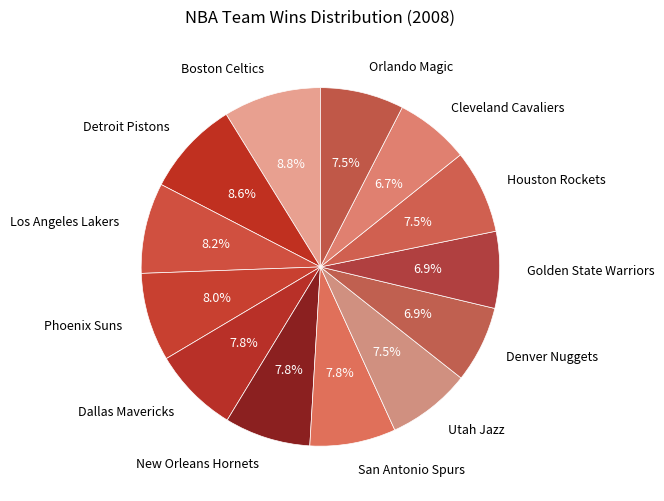

Is there a majority slice in this chart?

No